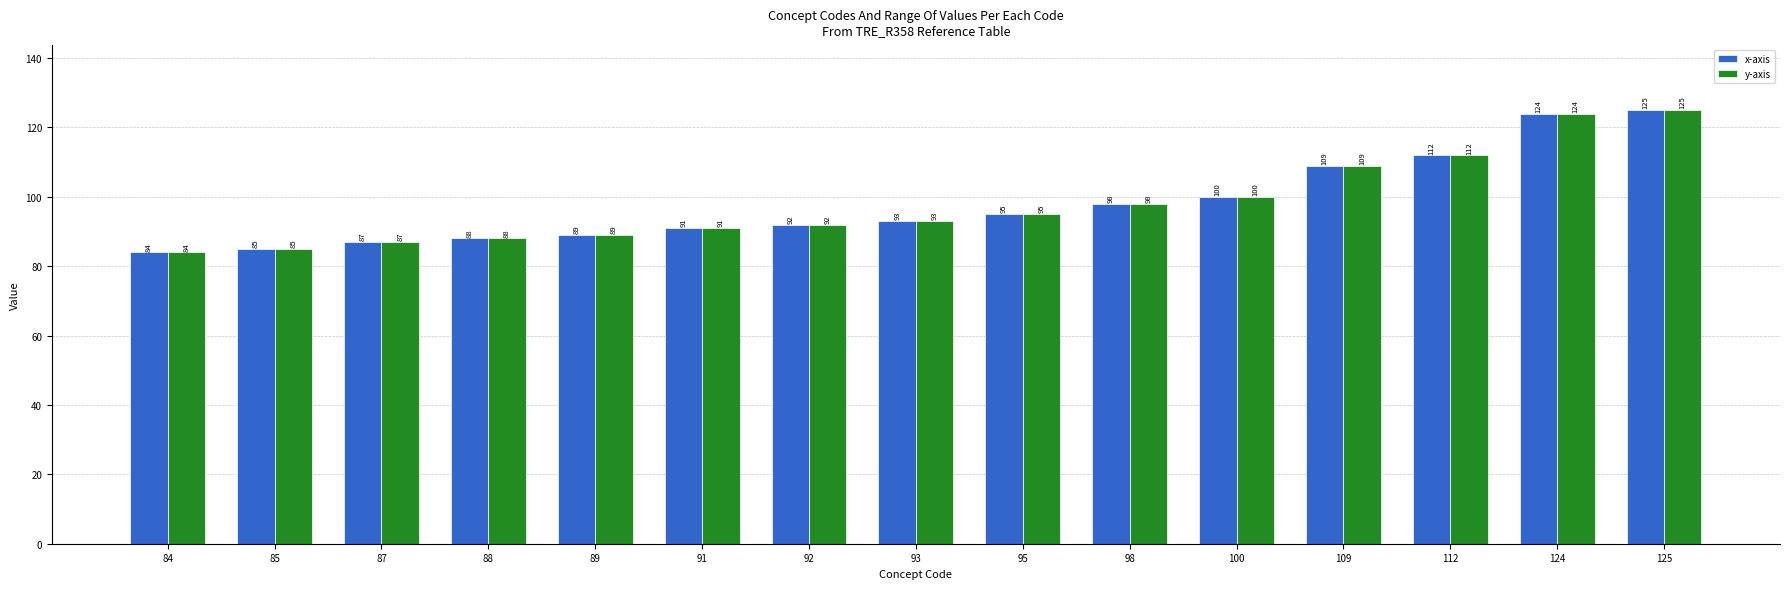

What is the average value of the y-axis series?

98